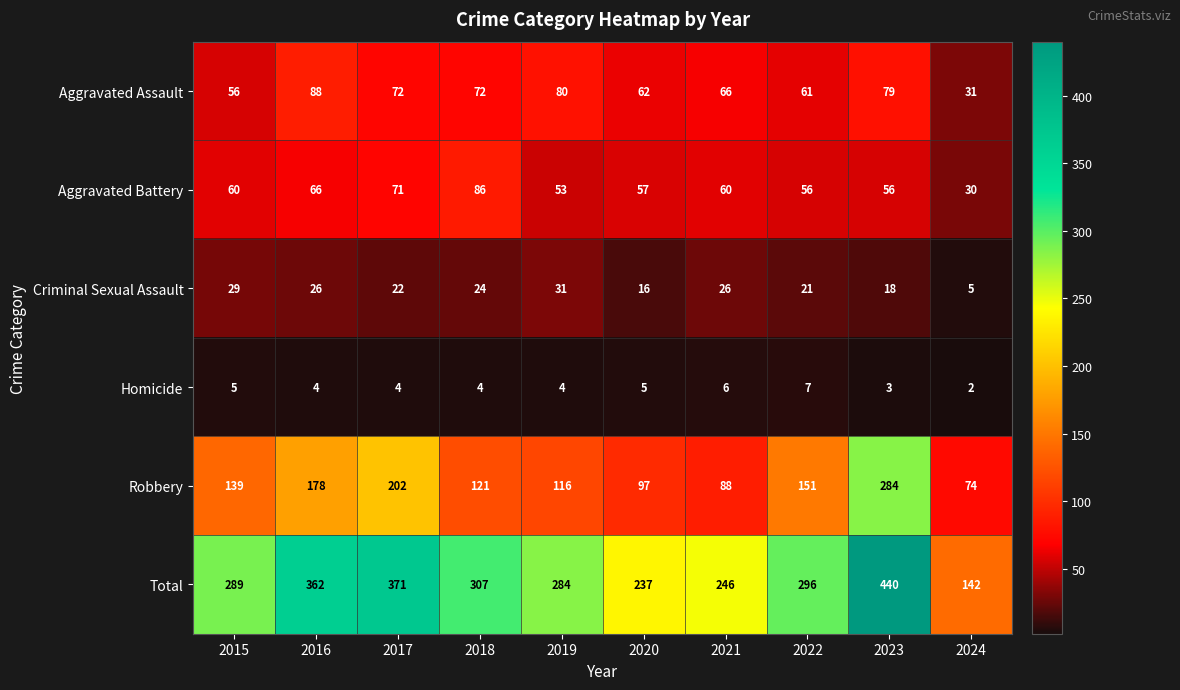

How many categories are shown in the chart?

10